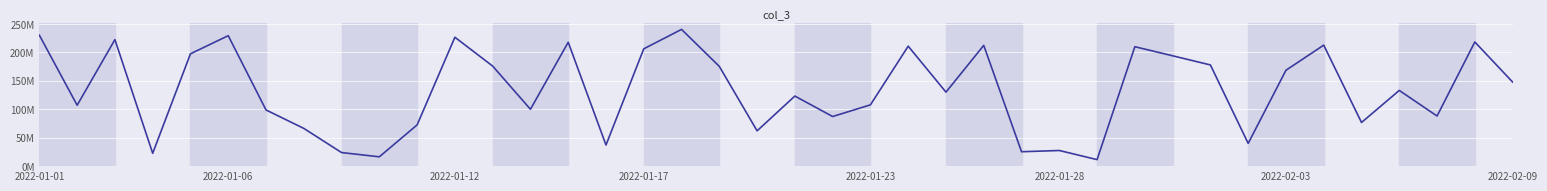

Does the chart display data point markers on the line(s)?

No